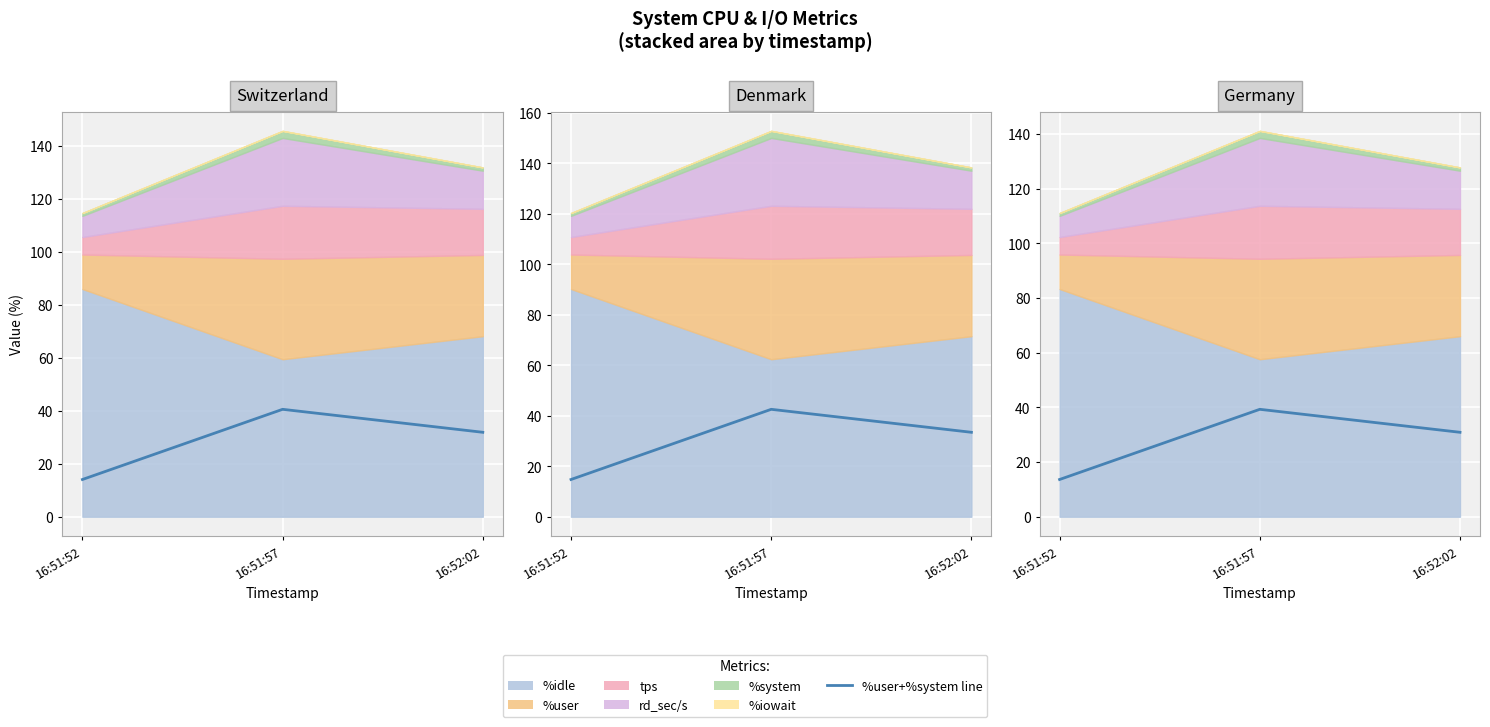

What is the ratio of the value at 16:51:57 to the value at 16:52:02?

1.3